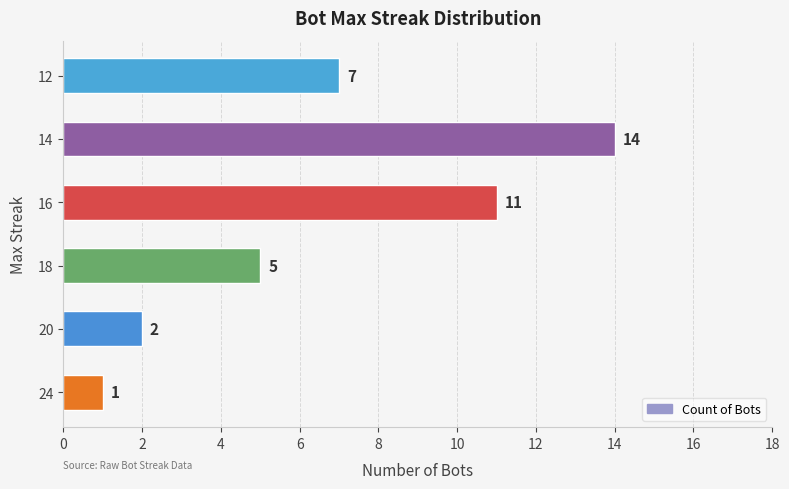

What is the difference between the maximum and minimum values?

13